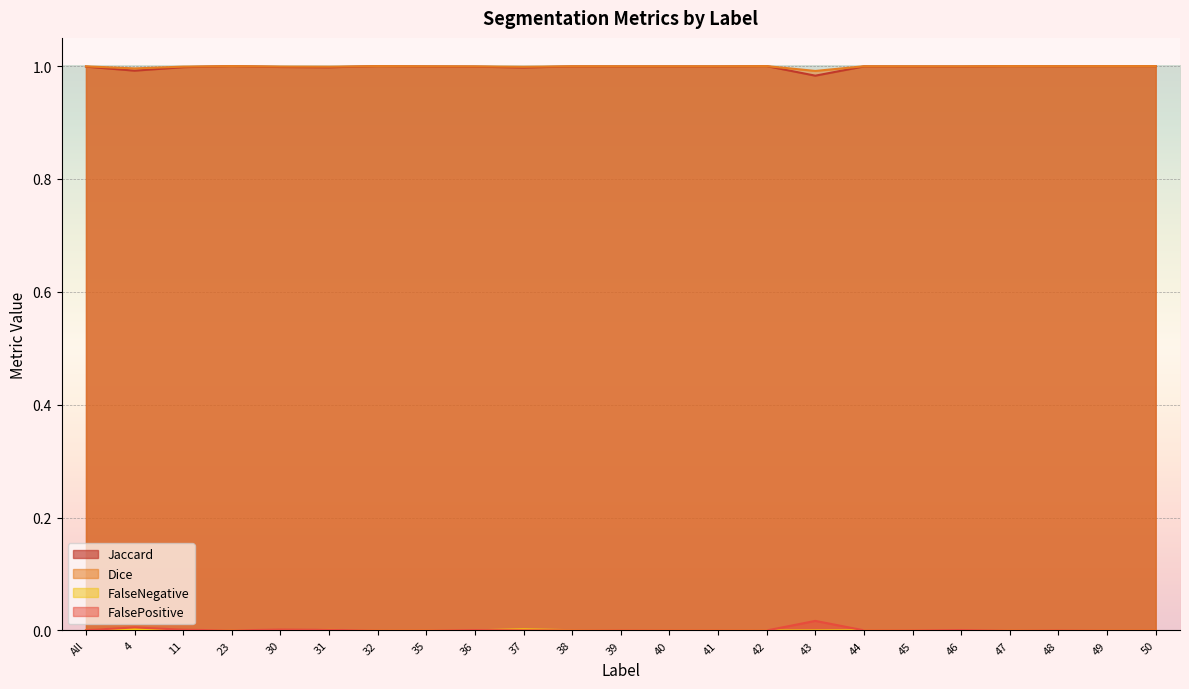

Is the value of Jaccard at 32 greater than the value of FalsePositive at 37?

Yes